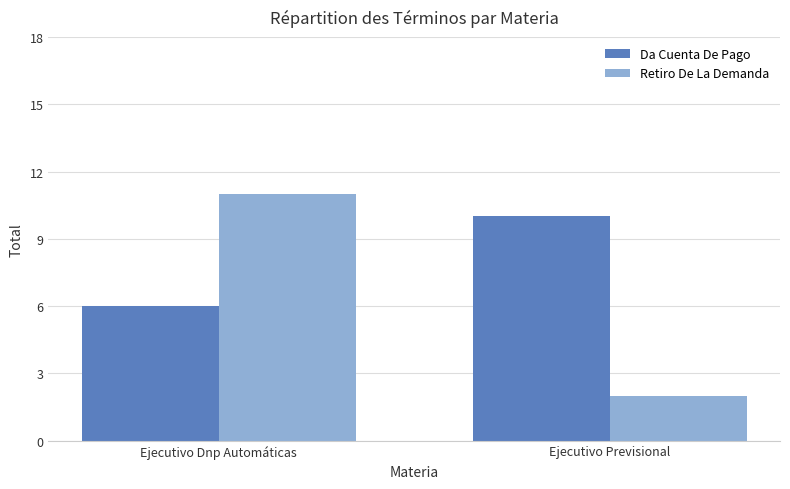

List the labels in order of Da Cuenta De Pago value, largest first.

Ejecutivo Previsional, Ejecutivo Dnp Automáticas